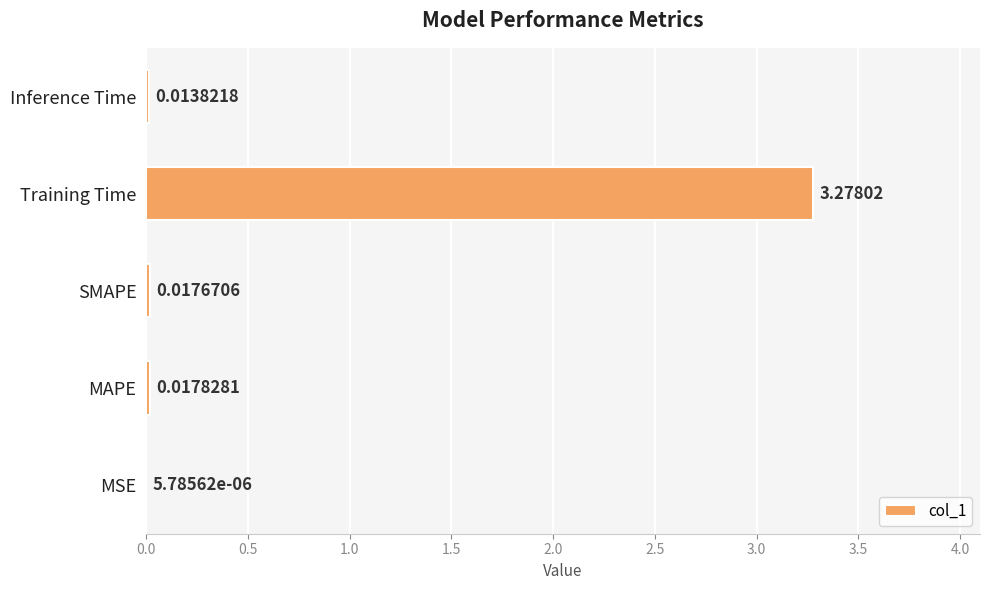

Which category has the highest value across all series?

Training Time